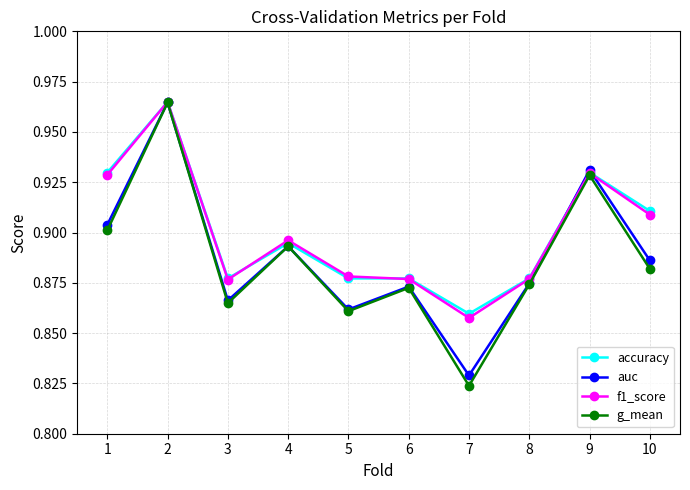

Is the value of f1_score at 10 greater than the value of accuracy at 6?

Yes